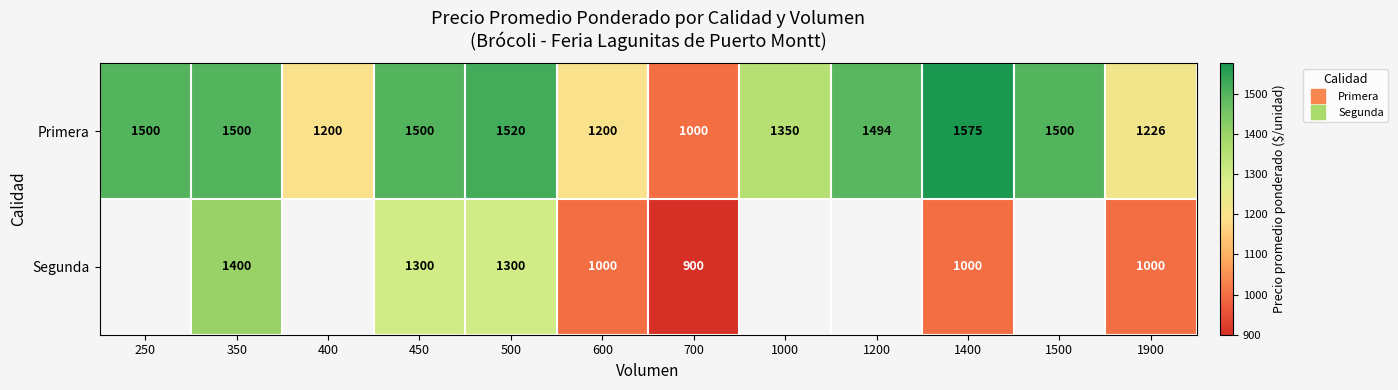

Is it true that Segunda equals 1300.0 at 500?

True